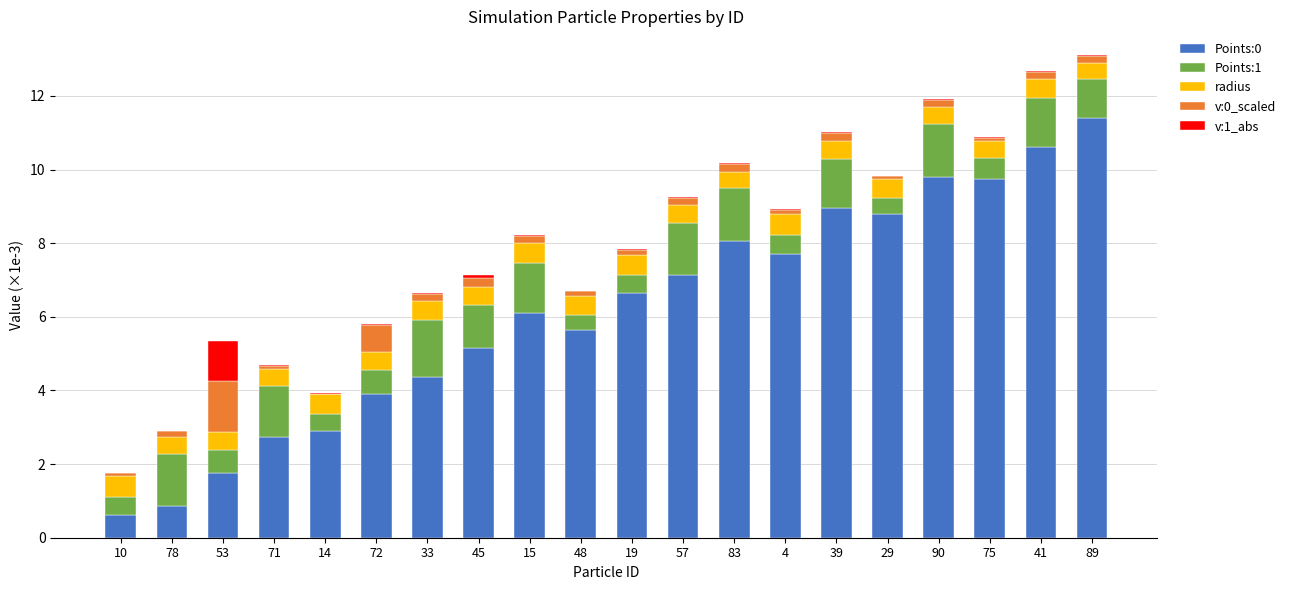

What is the highest value of the Points:0 series?

11.4